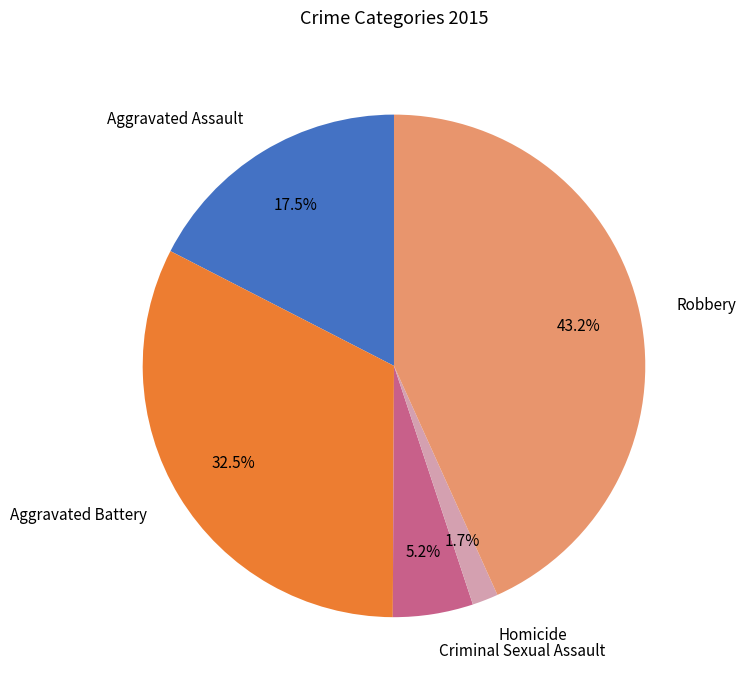

Which category has the smallest portion of the pie?

Homicide